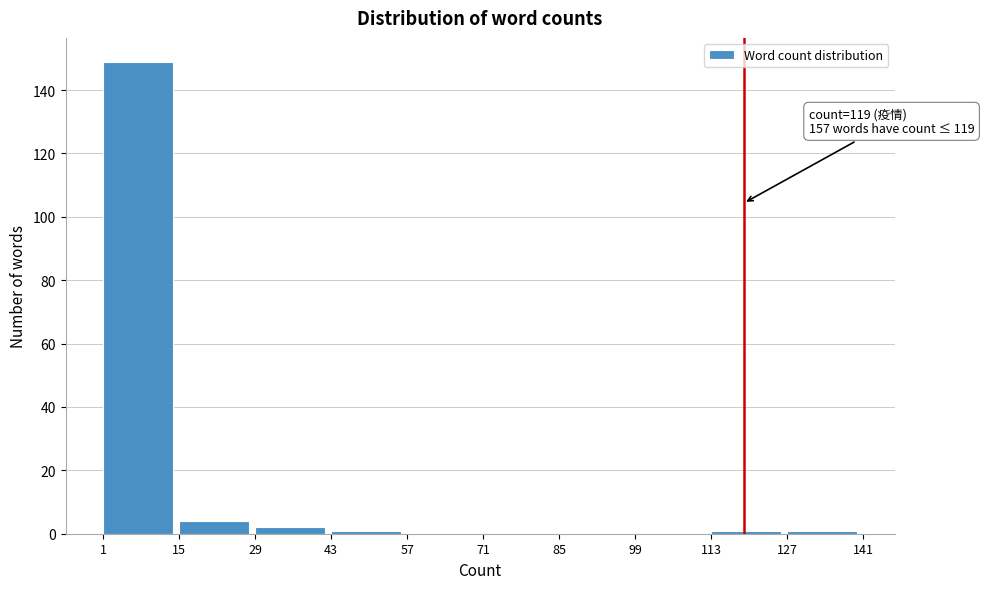

Over which range of the x-axis is the bar tallest?

1 to 15